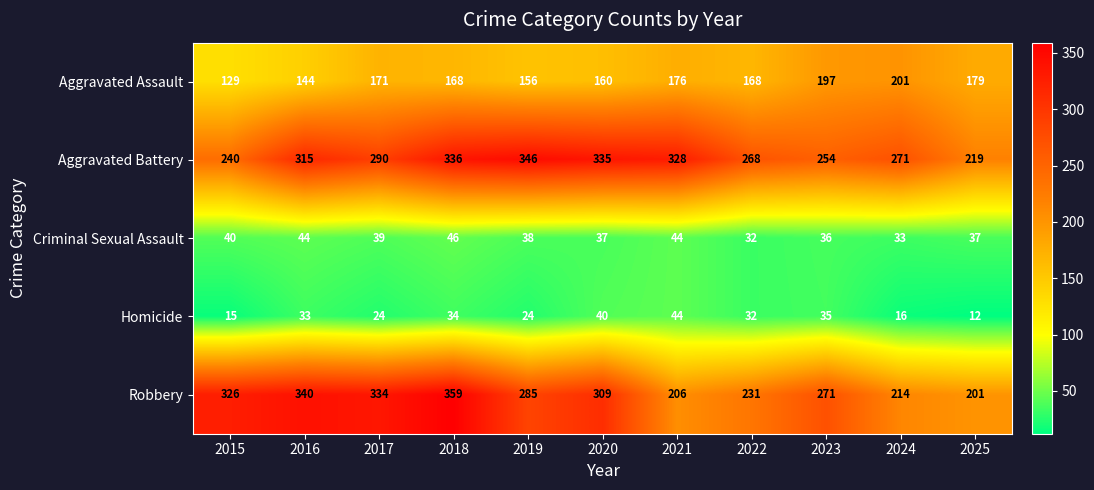

What is the minimum value shown in the chart?

12